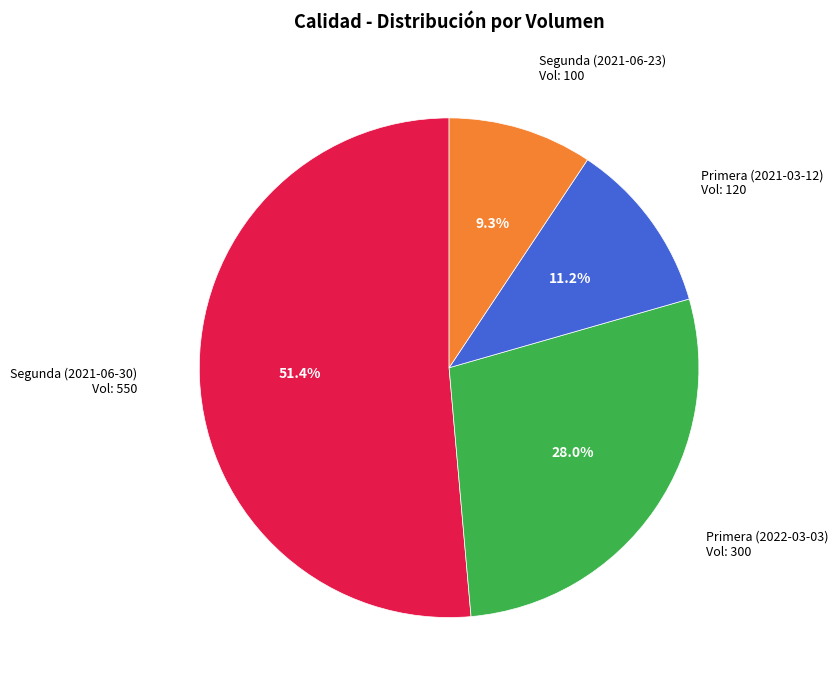

Count the number of slices in the pie.

4